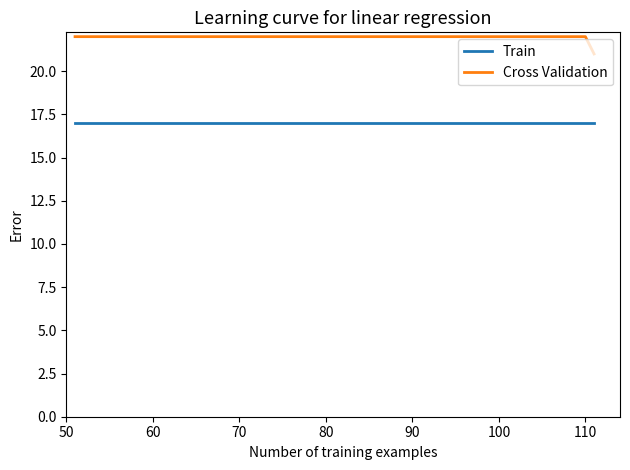

Rank the series by their average value, from lowest to highest.

Train, Cross Validation